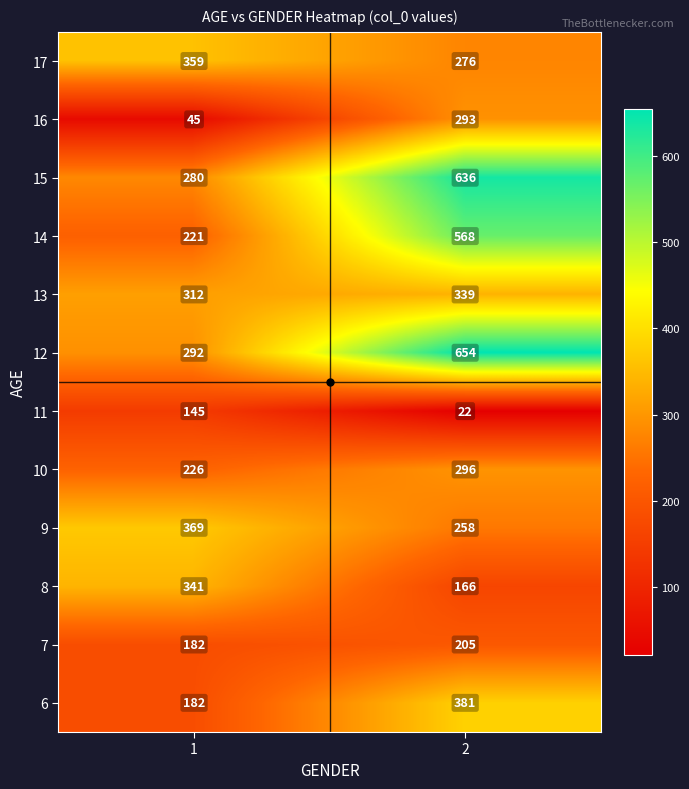

What is the difference between the maximum and minimum values in the 17 series?

83